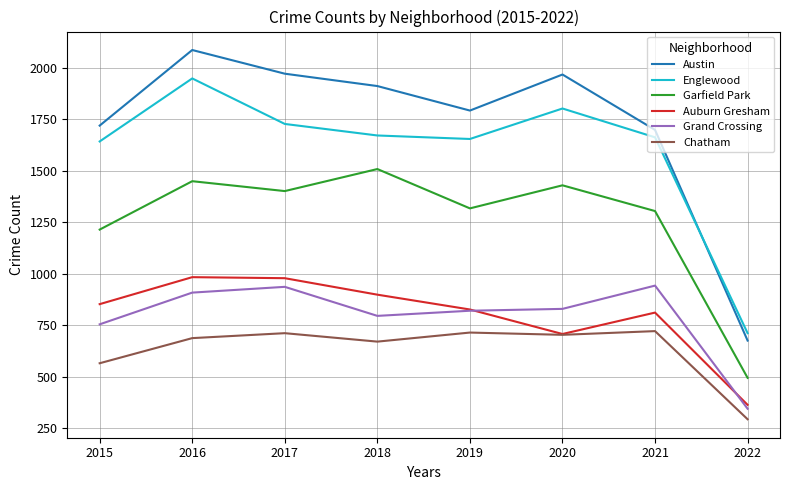

Which series has the largest total across all categories?

Austin